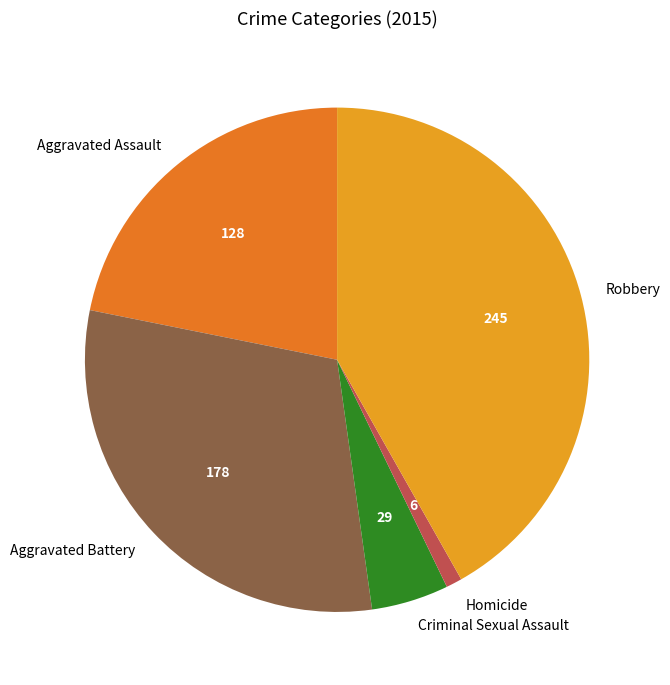

Is the sum of Homicide and Criminal Sexual Assault greater than half?

No